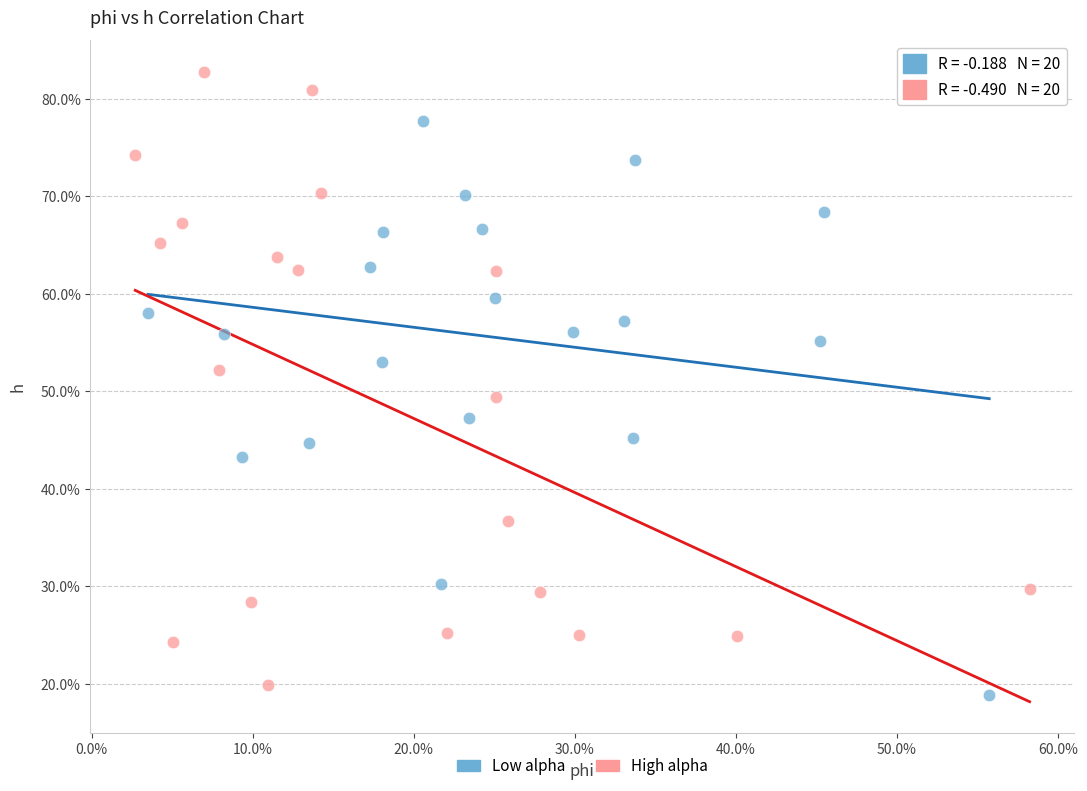

What are all the series names shown in the legend?

Low alpha, High alpha